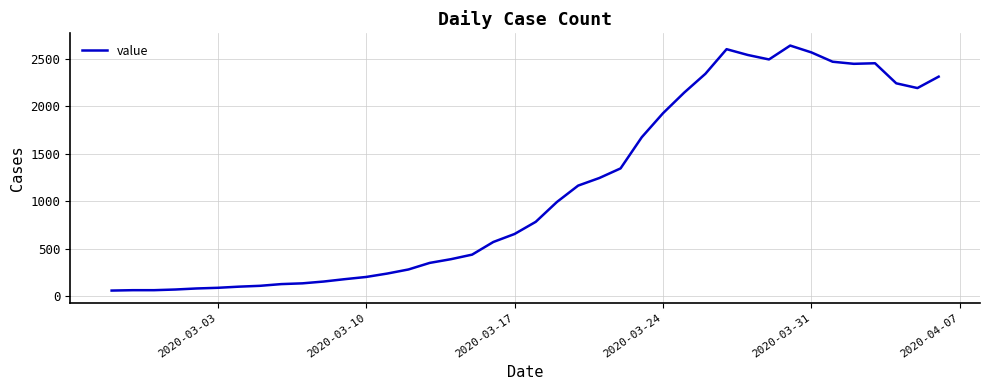

What is the greatest value displayed?

2638